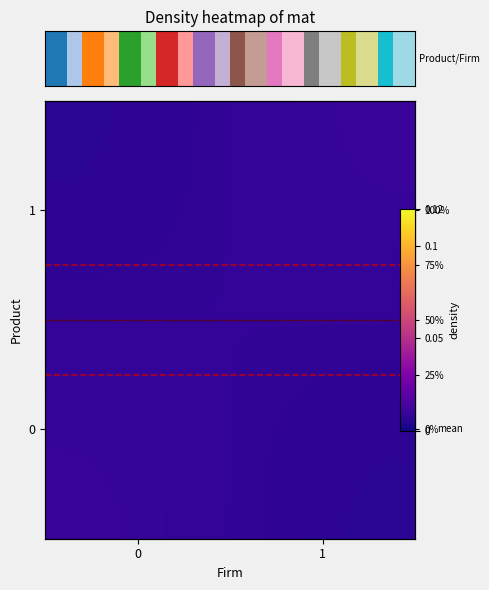

True or false: 0 has a value of 0.0 at 1.

True